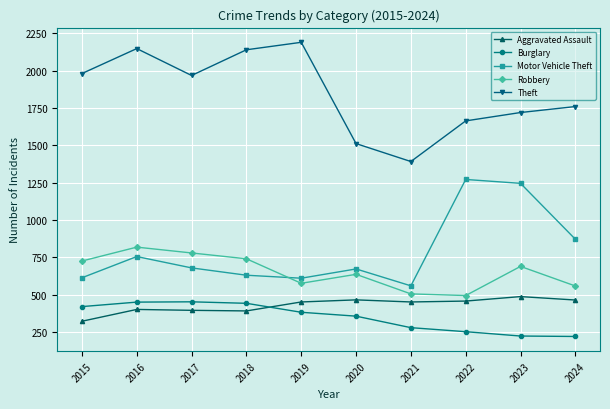

Where is the first local minimum for Theft?

2017